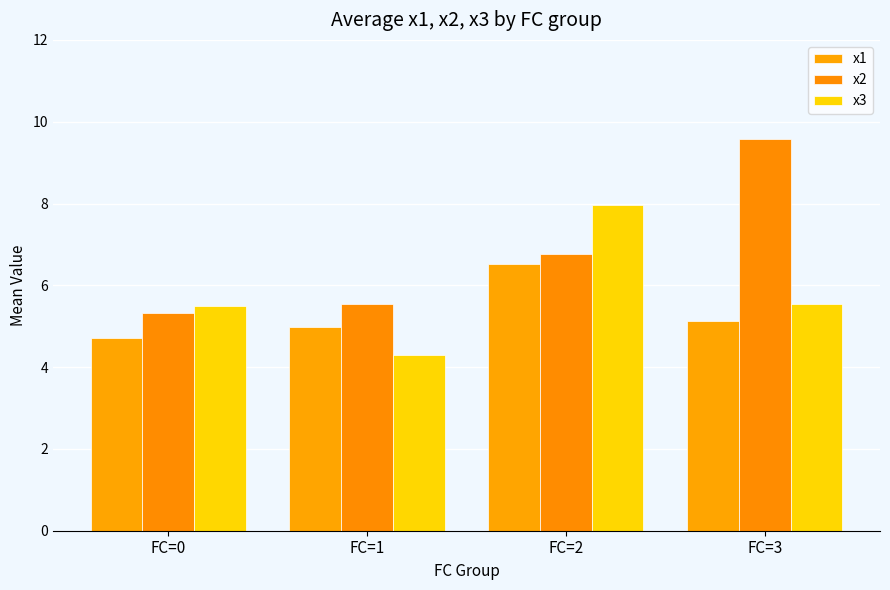

What is the value of the x2 bar at the 3rd from the left?

6.8